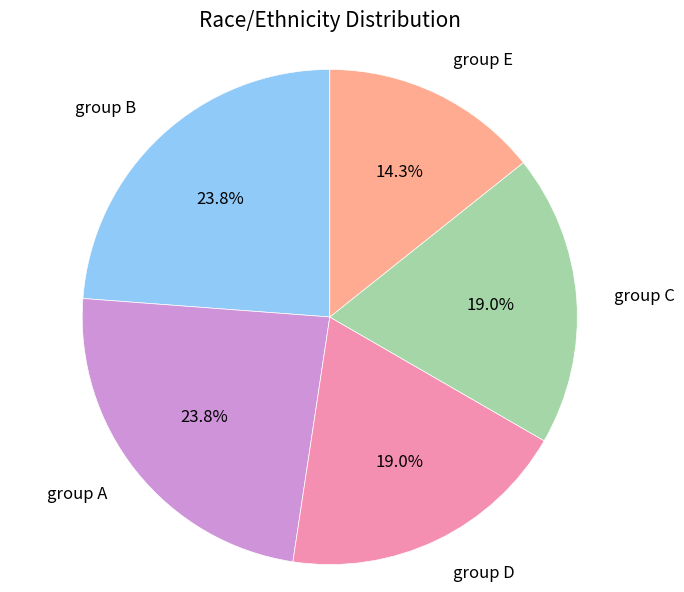

What percentage do group A and group B together represent?

47.6%